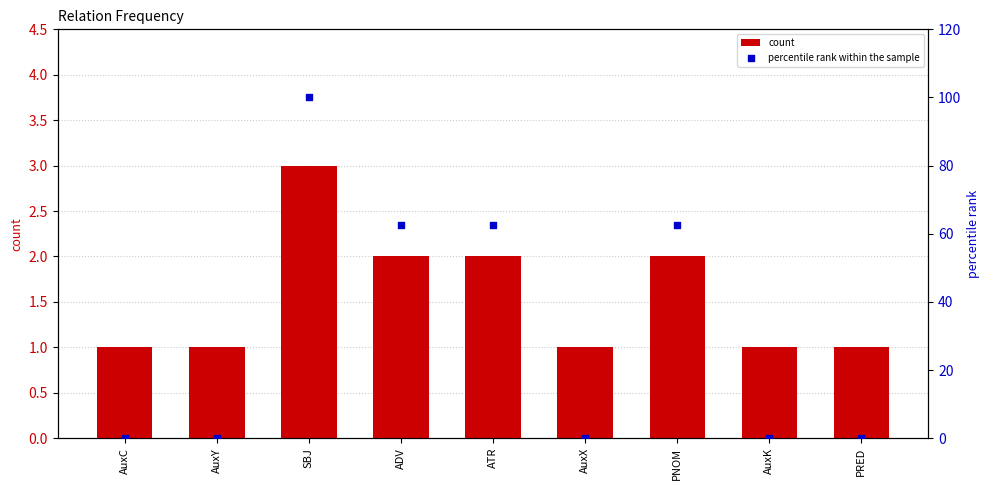

At how many categories does at least one series exceed 75?

1